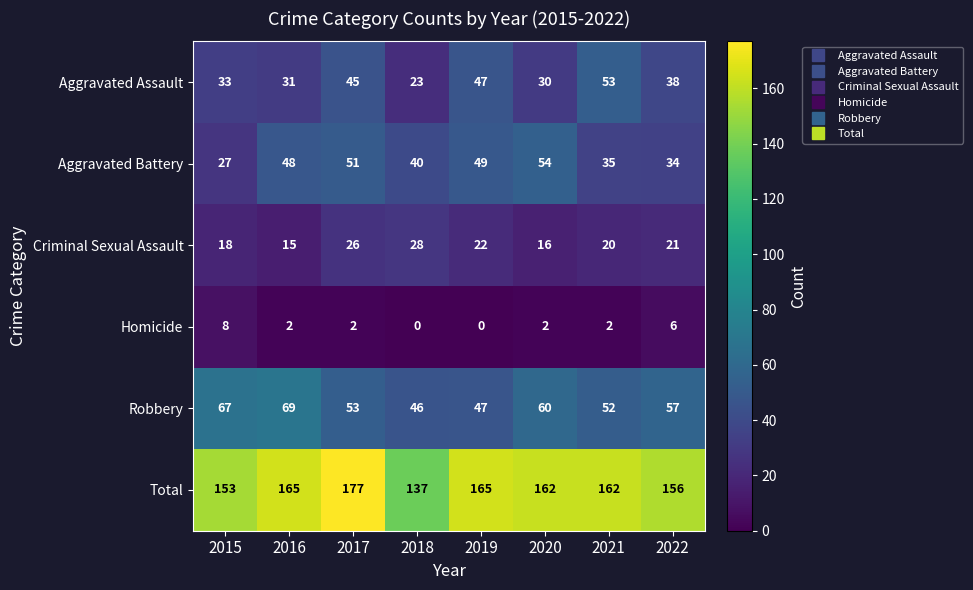

What is the difference between the highest and lowest values at 2019?

165